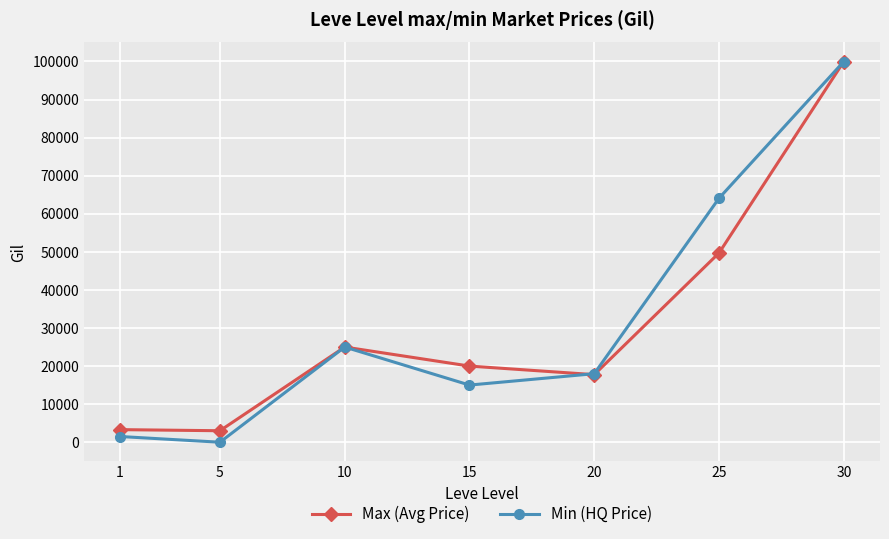

True or false: Min (HQ Price) and Max (Avg Price) intersect in this chart.

True